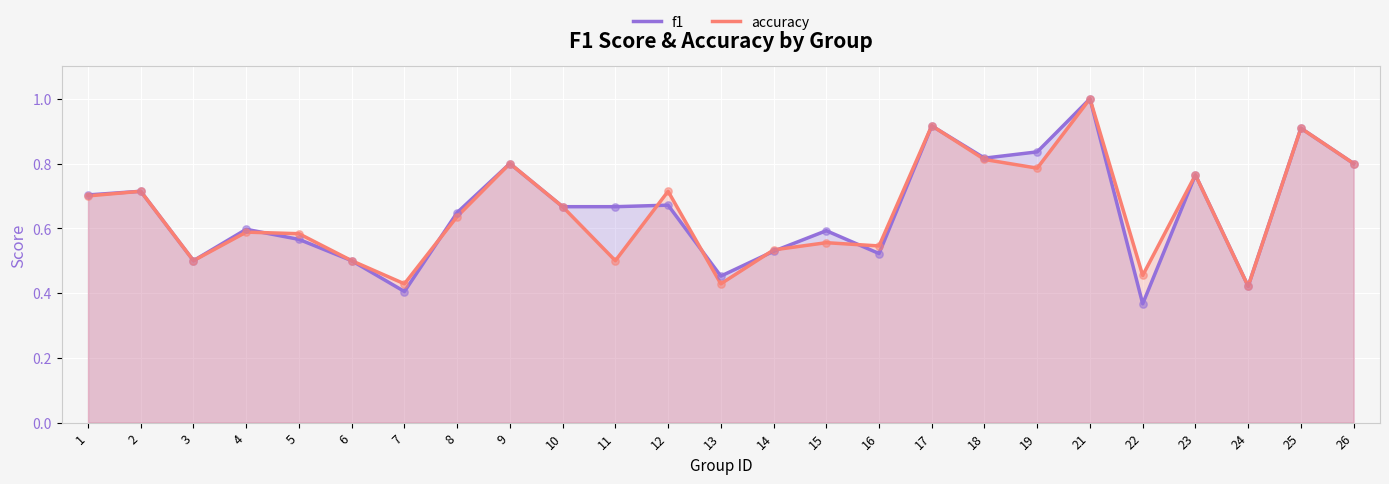

At which category is the sum across all series the highest?

21